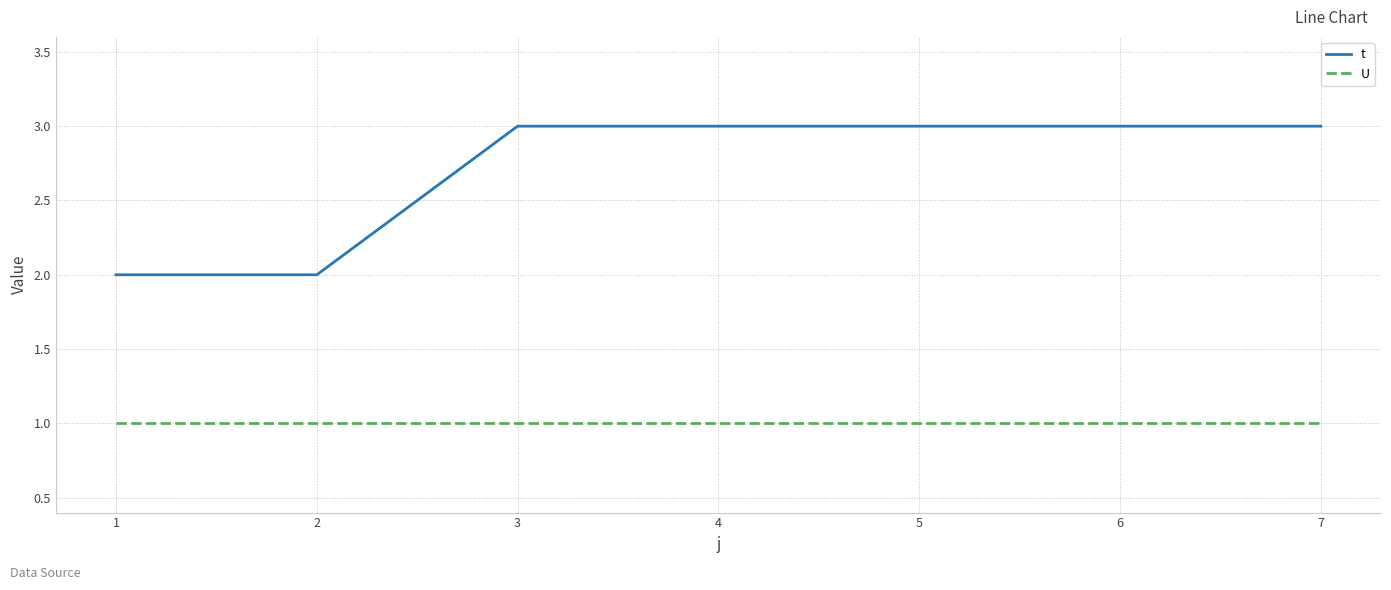

What is the difference between the highest and lowest values at 1?

1